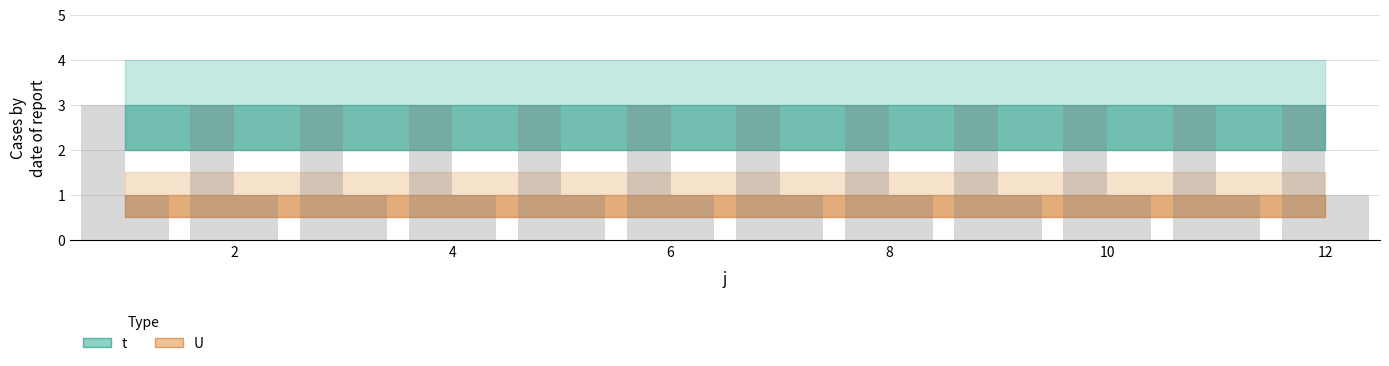

What is the sum of the t values at 2 and 6?

6